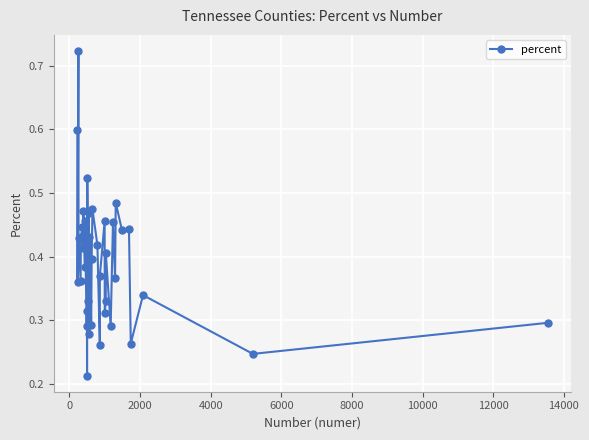

What is the sum of all values?

15.3